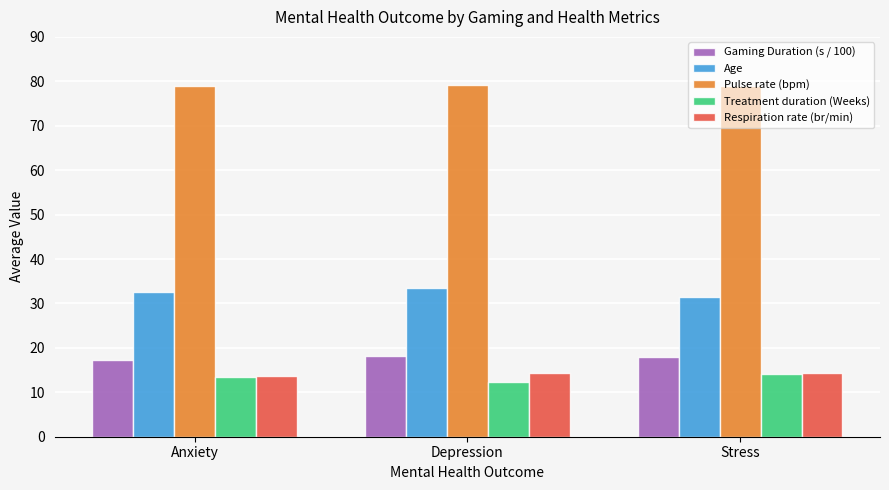

The Respiration rate (br/min) series shows 22.7 at Anxiety. True or false?

False